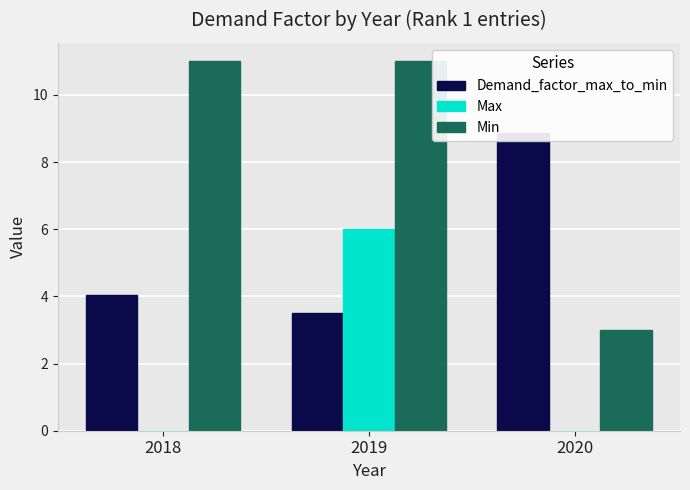

Reading left to right, list all the values displayed in this chart.

Demand_factor_max_to_min: 4.0	3.5	8.9
Max: 0.0	6.0	0.0
Min: 11.0	11.0	3.0